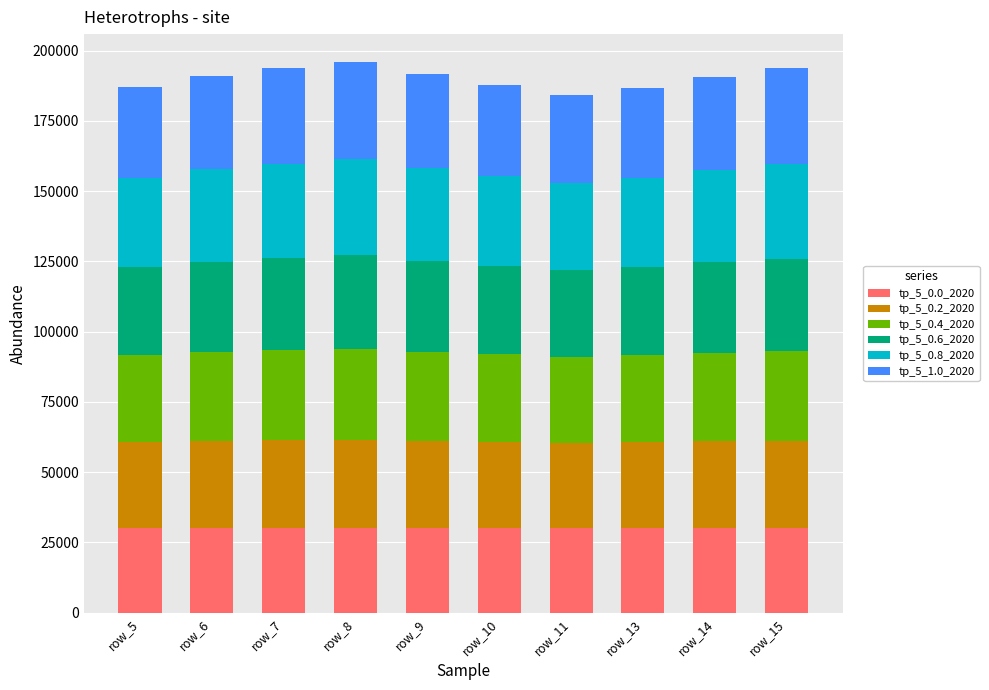

The value of tp_5_0.0_2020 at row_7 is 15896.8. True or false?

False